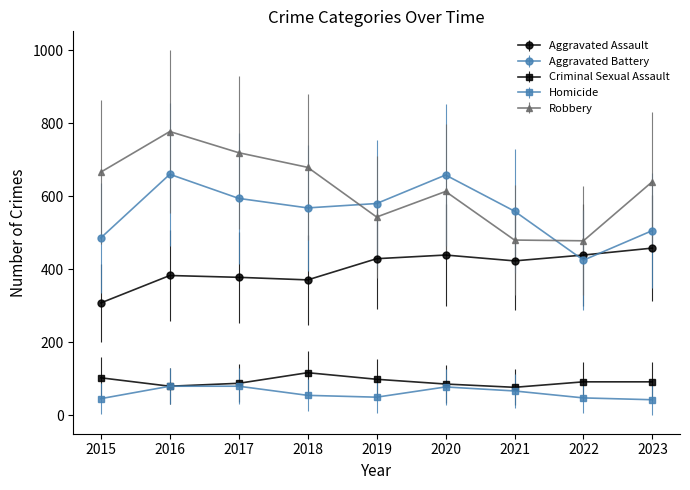

True or false: Robbery has more than 1 interior local peaks.

True